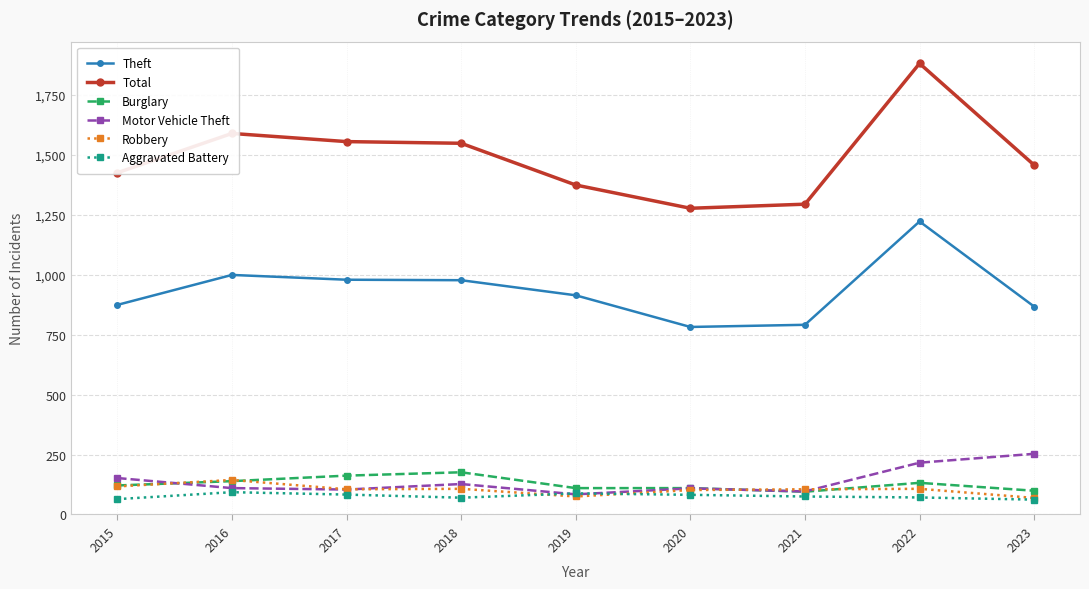

The Robbery series shows 117 at 2015. True or false?

True